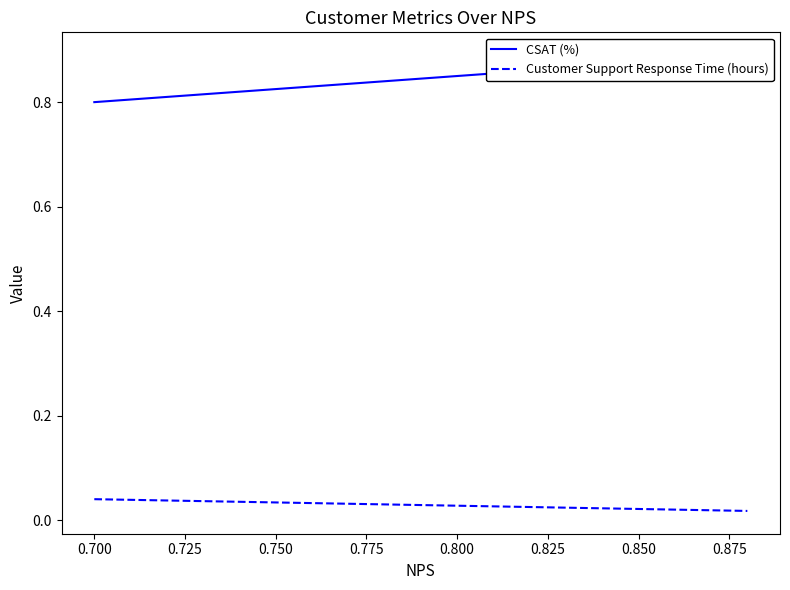

Reading left to right, extract all data points from this chart.

CSAT (%): 0.8	0.8	0.8	0.8	0.8	0.8	0.9	0.9	0.9	0.9
Customer Support Response Time (hours): 0.0	0.0	0.0	0.0	0.0	0.0	0.0	0.0	0.0	0.0